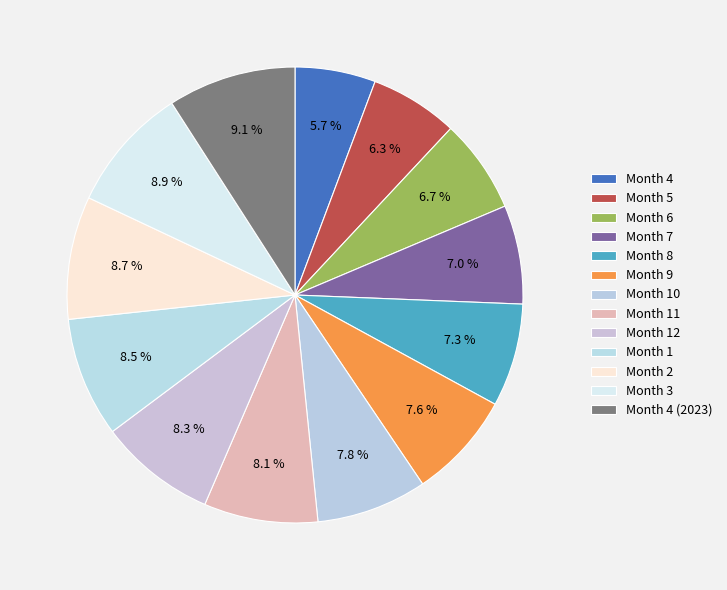

To the nearest percent, what is the combined percentage of Month 4 (2023) and Month 4?

15%